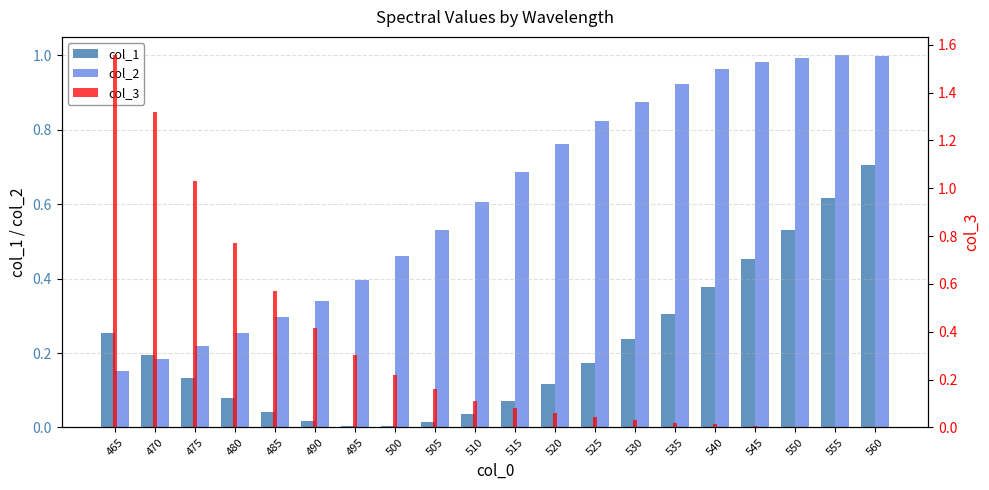

What is the highest value of the col_1 series?

0.7